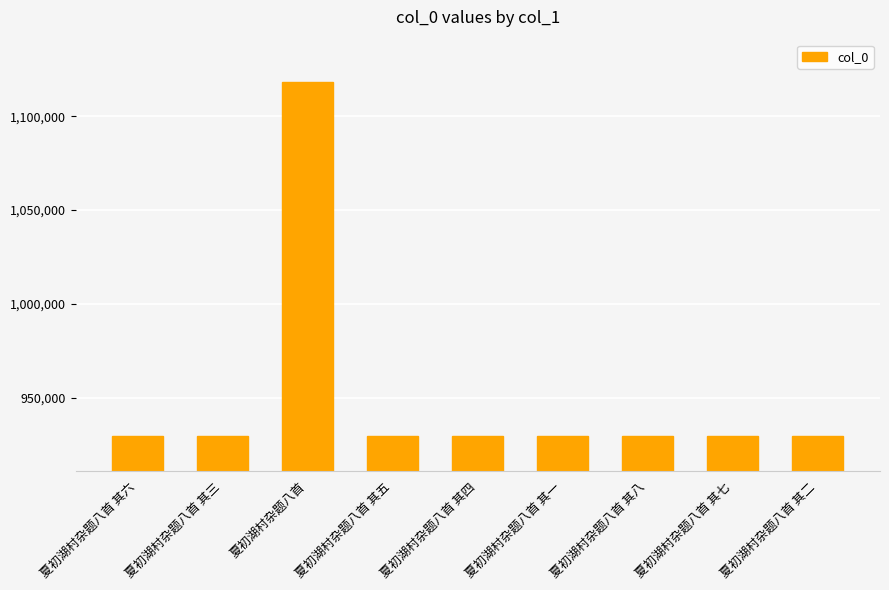

Which has a higher value, 夏初湖村杂题八首 or 夏初湖村杂题八首 其七?

夏初湖村杂题八首